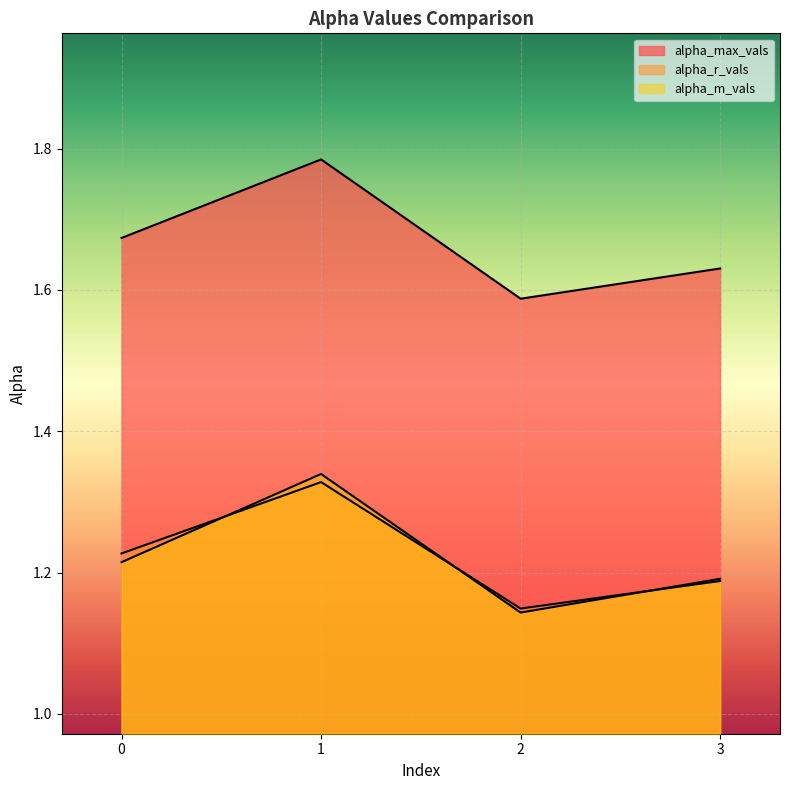

Read the alpha_r_vals value at 3.

1.2